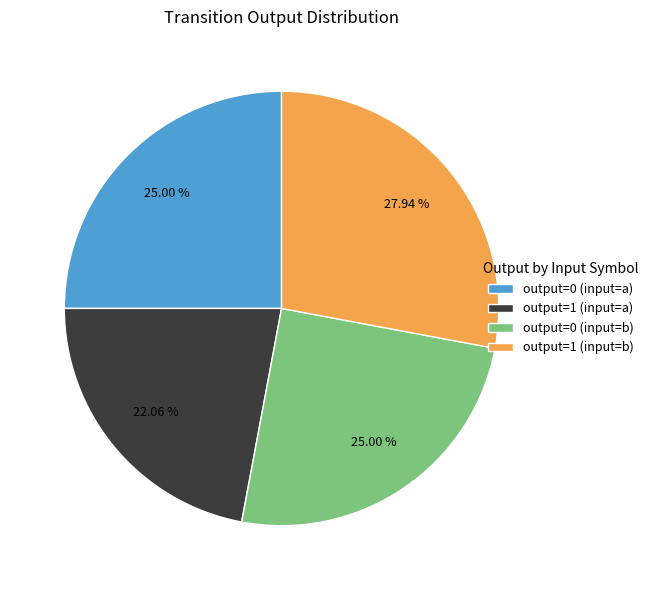

What is the total percentage of output=0 (input=b) and output=1 (input=a)?

47.1%